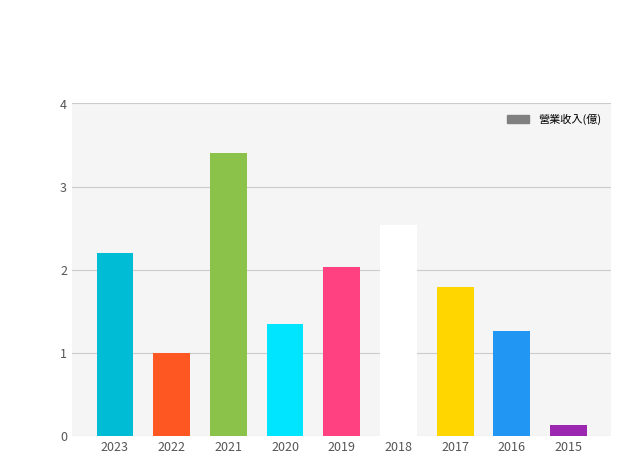

Rank the categories by value from highest to lowest.

2021, 2018, 2023, 2019, 2017, 2020, 2016, 2022, 2015